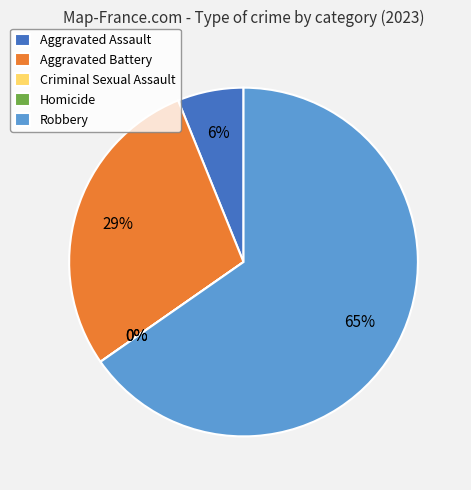

Is Robbery the majority of the pie?

Yes